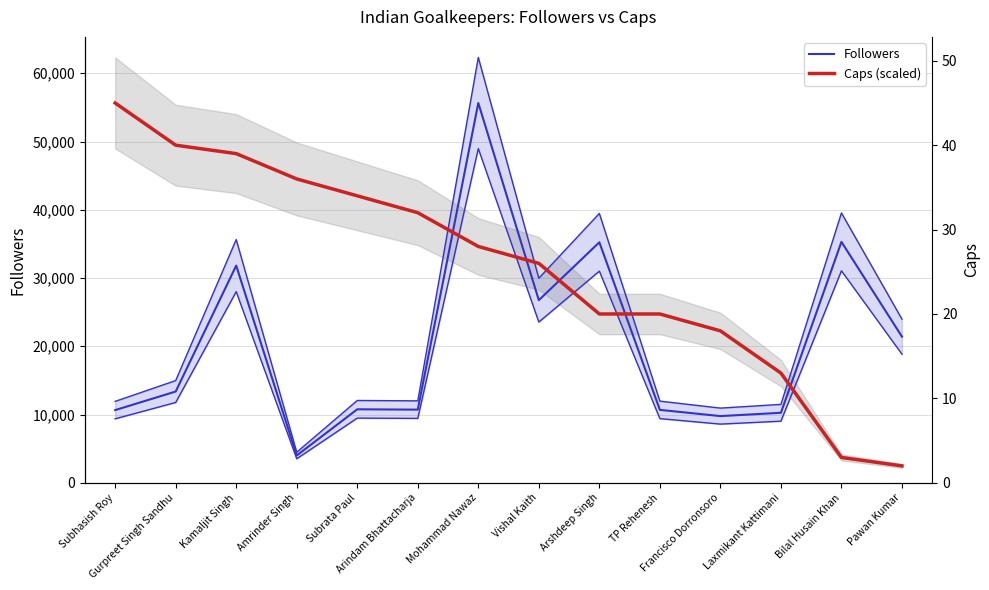

What is the difference between the highest and lowest values at Laxmikant Kattimani?

5822.1